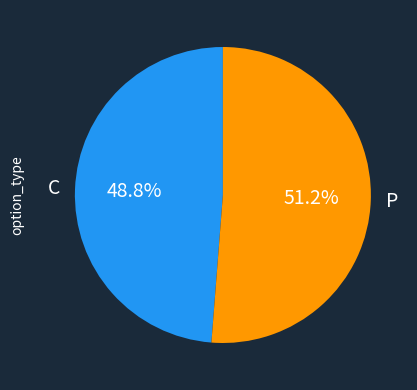

To the nearest percent, what is the difference between the largest and smallest slice percentages?

2%